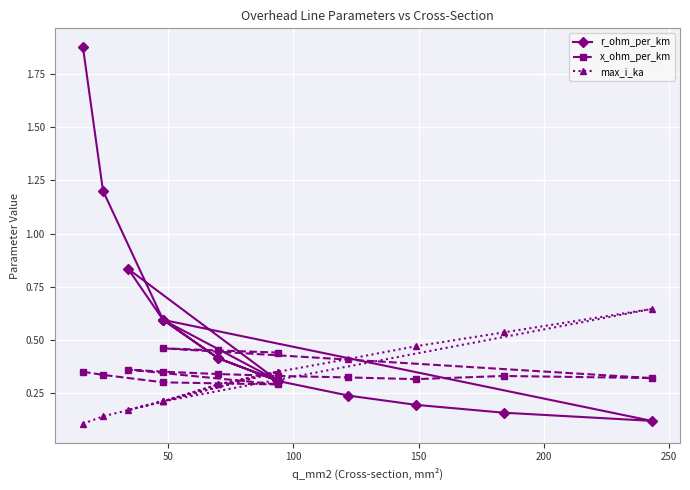

Is the value of max_i_ka at 100 greater than the value of x_ohm_per_km at 150?

No